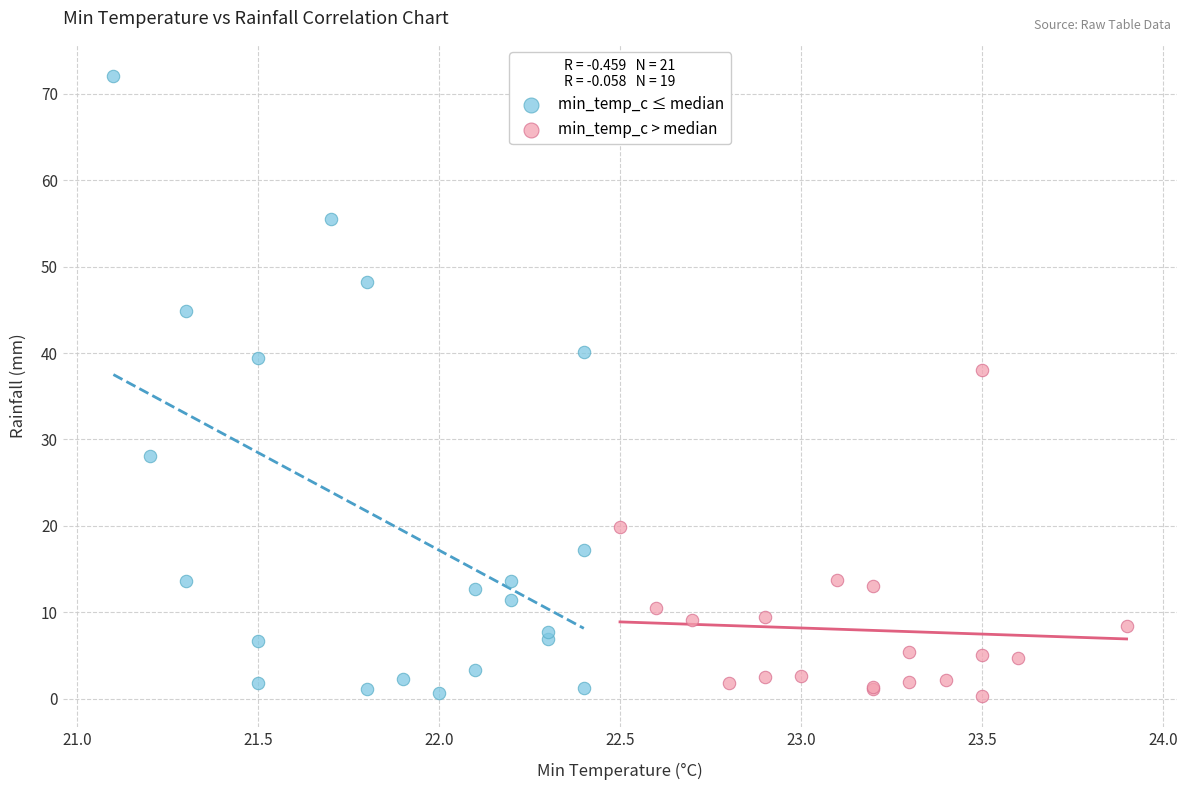

Which series contains the highest Y value?

min_temp_c ≤ median